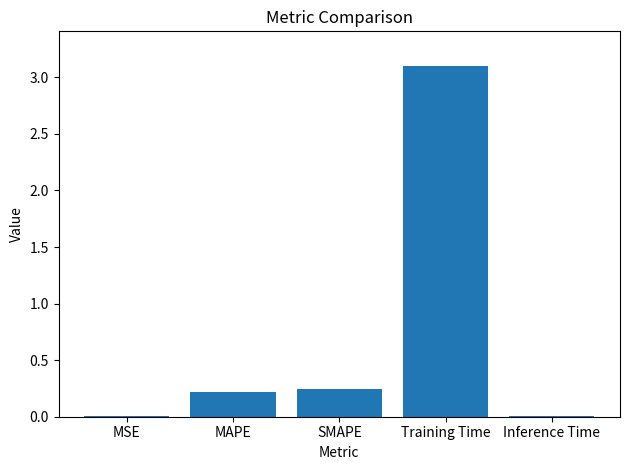

What is the sum of all values?

3.6